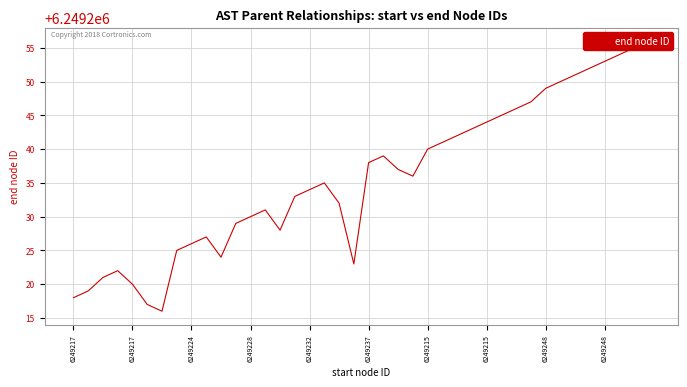

How many series are shown in this chart?

1